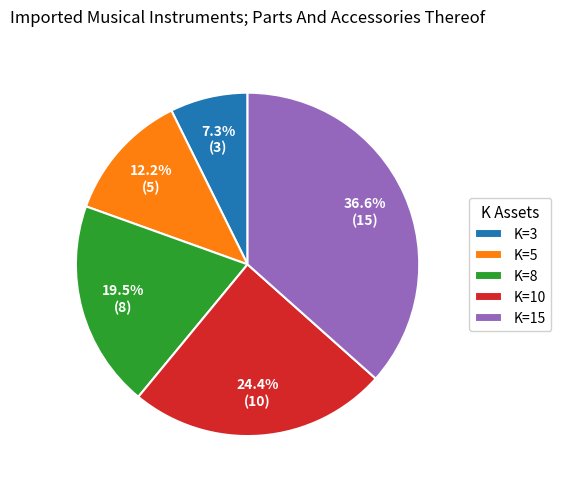

To the nearest percent, what is the average slice percentage?

20%